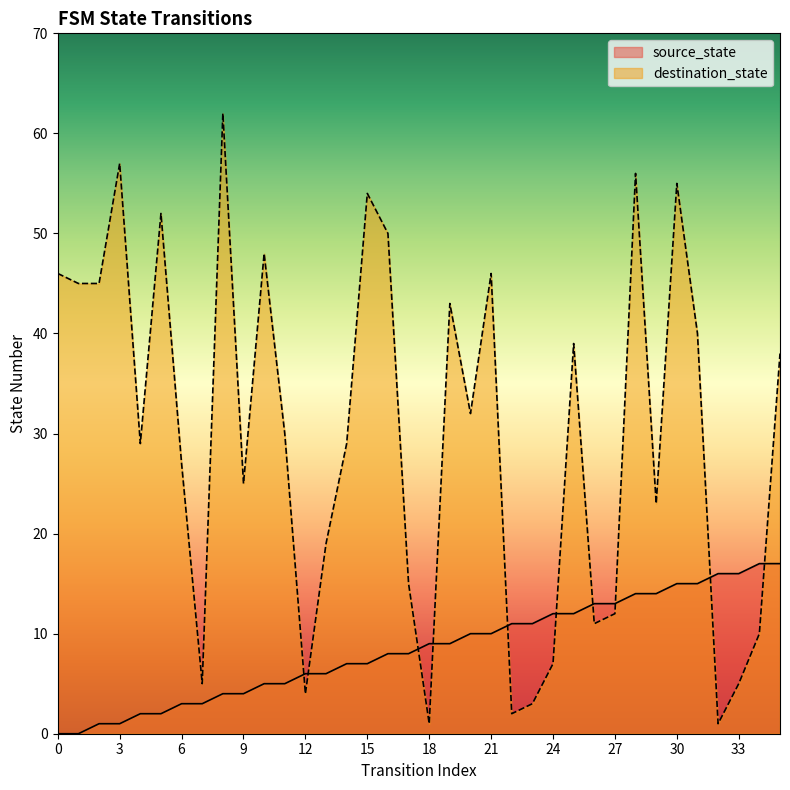

What is the difference between the maximum and second lowest values in the destination_state series?

61